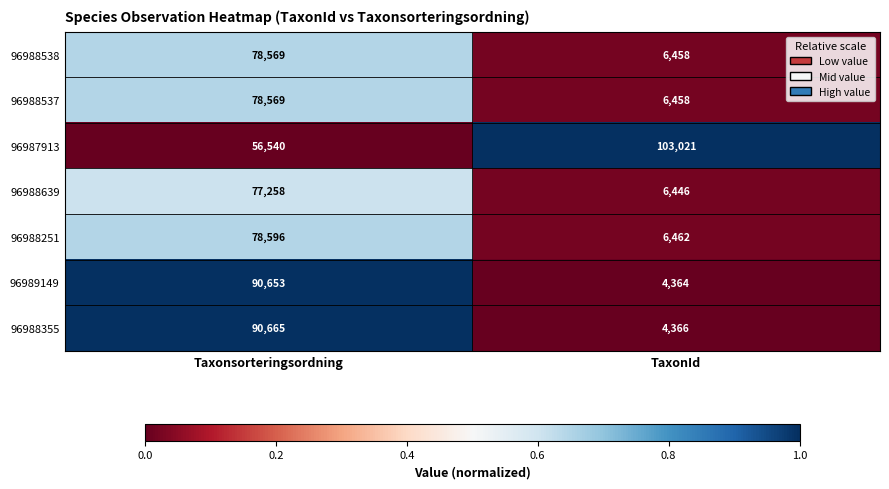

Which series has the largest range (max minus min)?

96988355